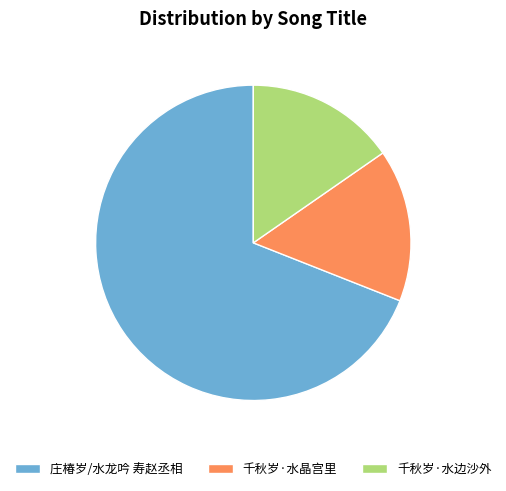

Which category accounts for the majority?

庄椿岁/水龙吟 寿赵丞相